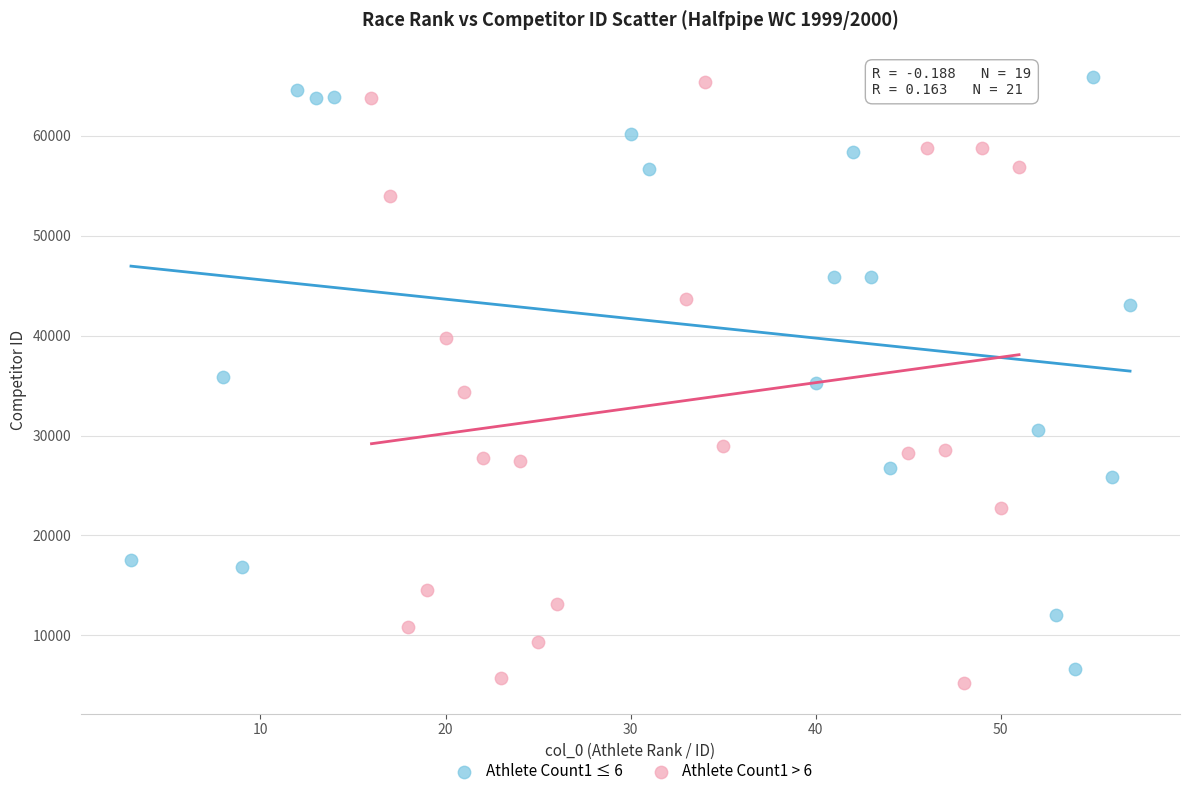

What are all the series names shown in the legend?

Athlete Count1 ≤ 6, Athlete Count1 > 6